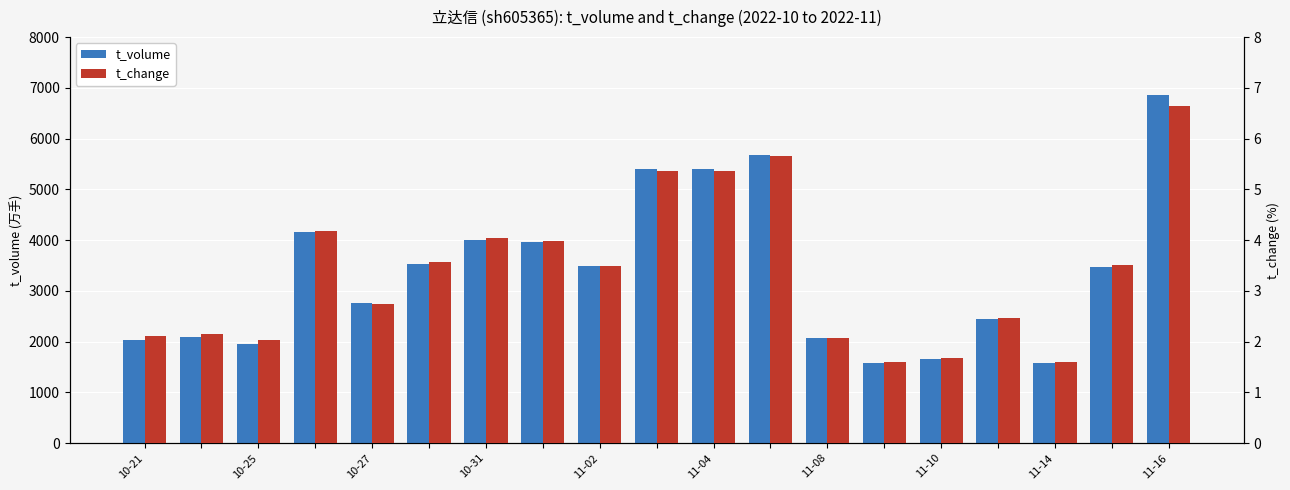

Which category has the highest value across all series?

11-16